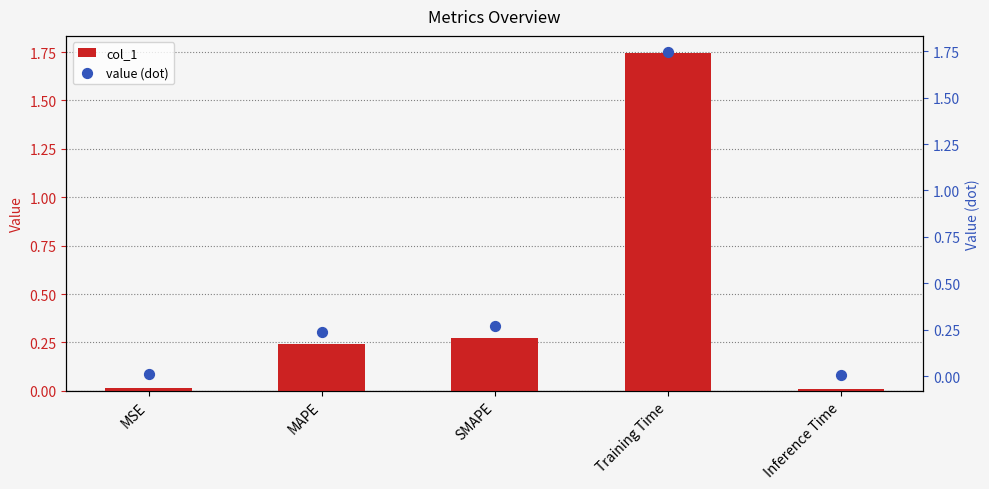

Which series contains the lowest Y value?

col_1